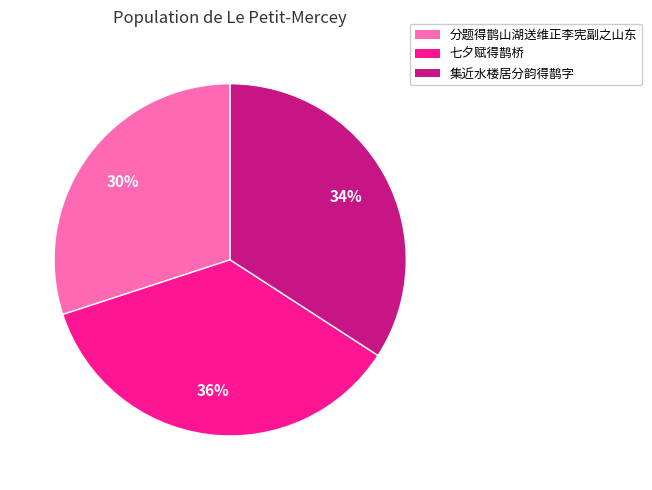

Approximately how many times larger is the value at 七夕赋得鹊桥 compared to 分题得鹊山湖送维正李宪副之山东?

1.2